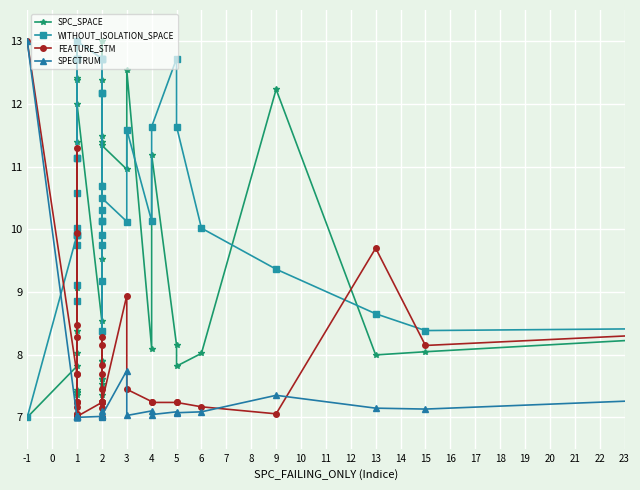

Which series has the largest range (max minus min)?

SPC_SPACE